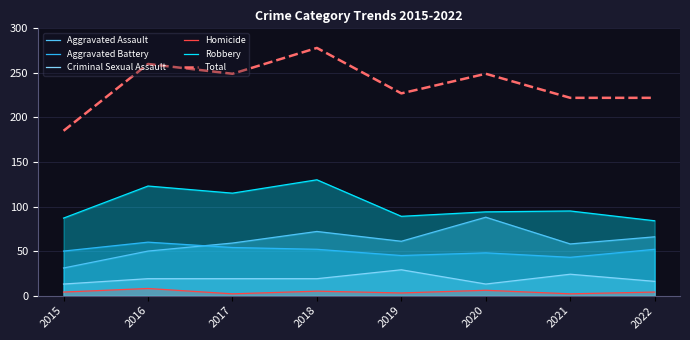

Where is the first local maximum for Robbery?

2016